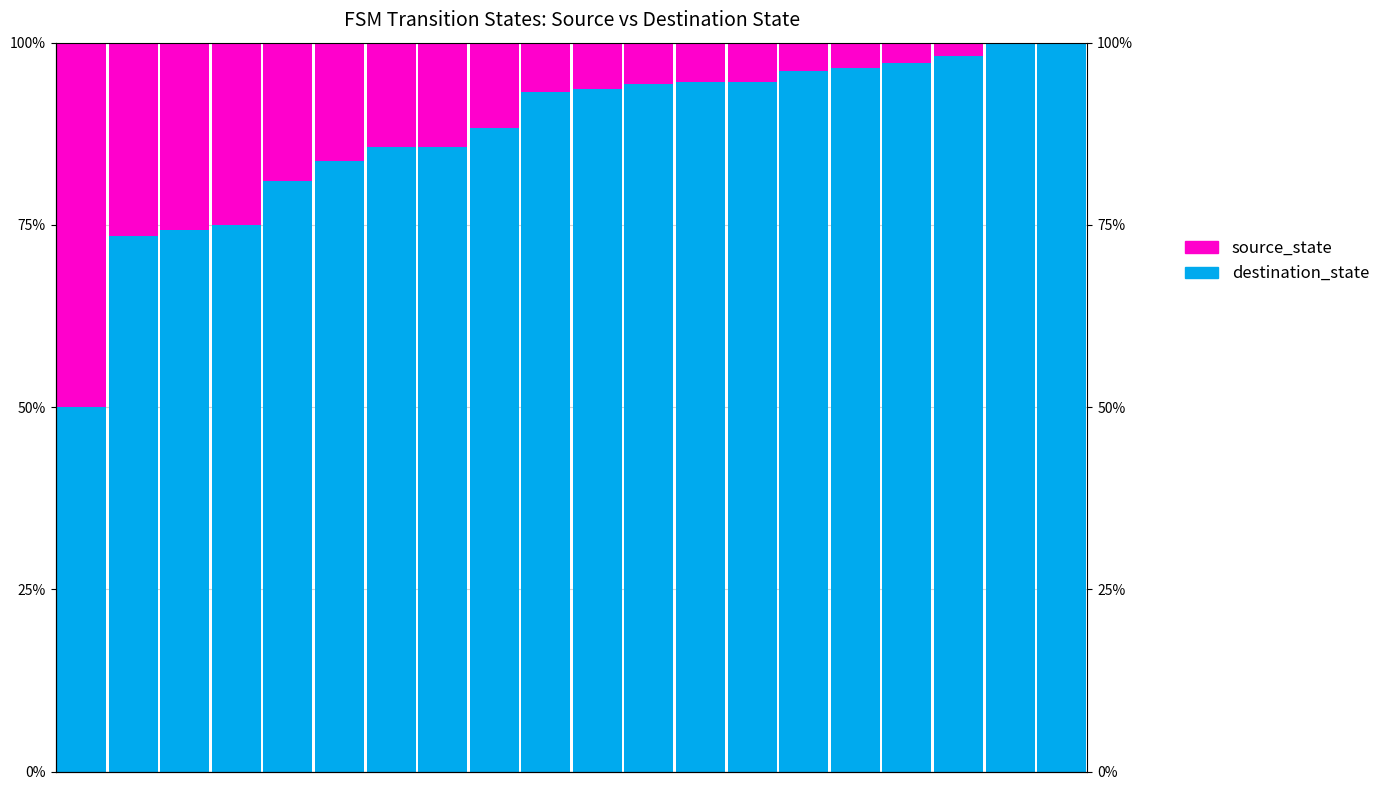

What are all the series names shown in the legend?

destination_state, source_state